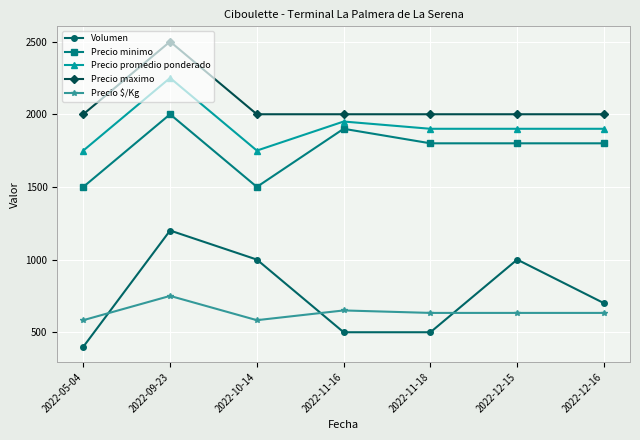

What is the total value across all series at 2022-12-15?

7333